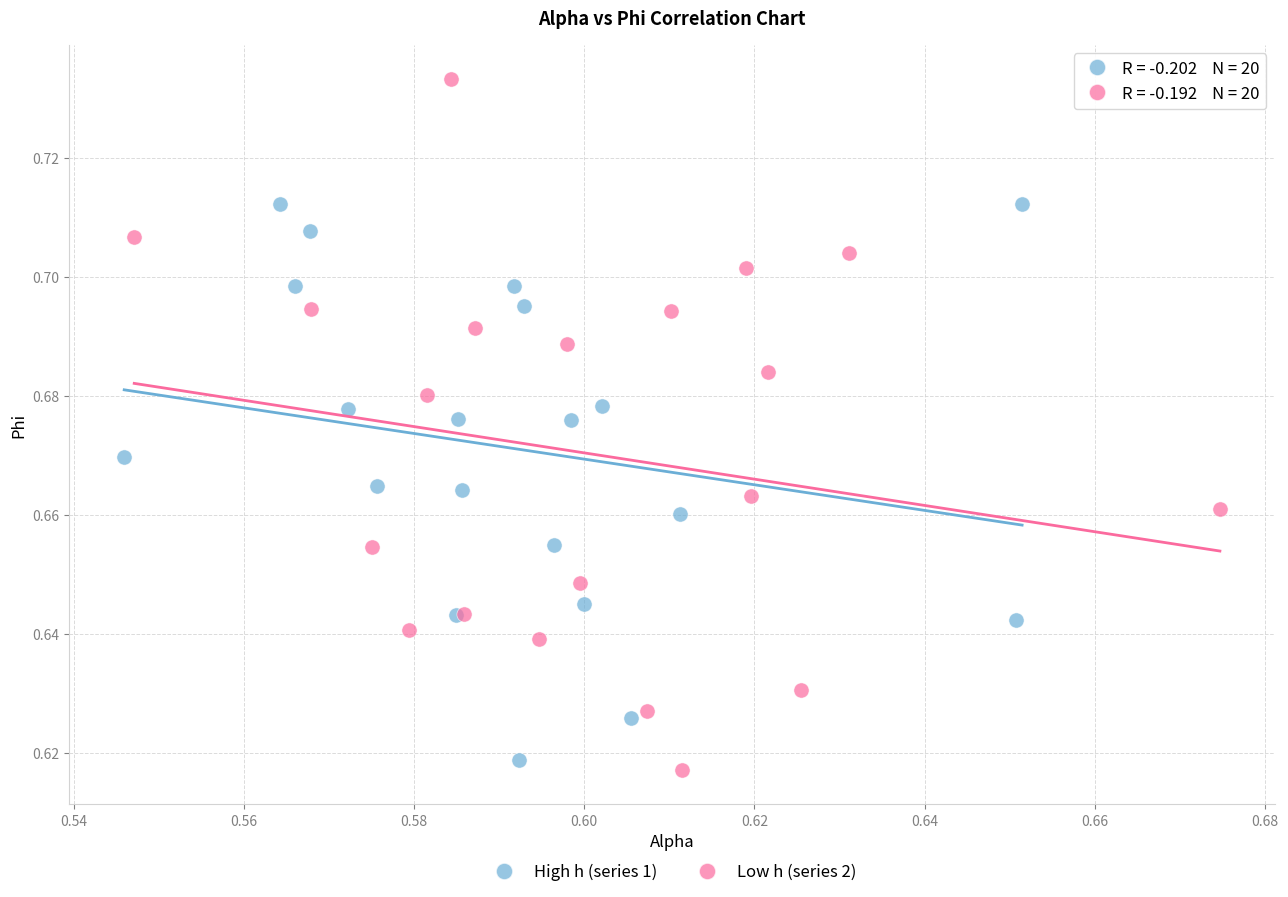

Which series contains the highest Y value?

Low h (series 2)